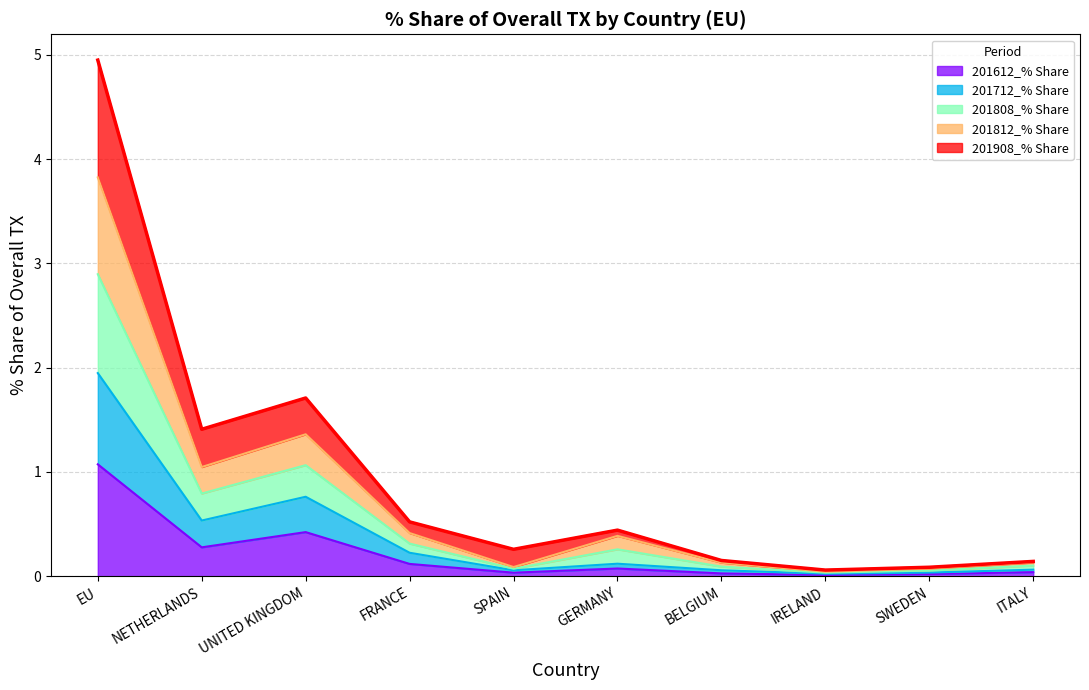

What is the average value of the 201612_% Share series?

0.2